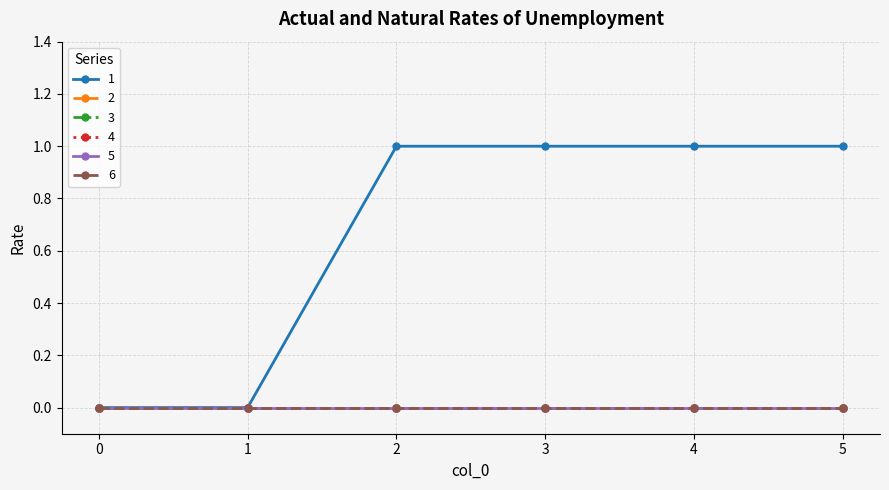

Reading right to left, extract all data points from this chart.

1: 5=1	4=1	3=1	2=1	1=0	0=0
2: 5=0	4=0	3=0	2=0	1=0	0=0
3: 5=0	4=0	3=0	2=0	1=0	0=0
4: 5=0	4=0	3=0	2=0	1=0	0=0
5: 5=0	4=0	3=0	2=0	1=0	0=0
6: 5=0	4=0	3=0	2=0	1=0	0=0